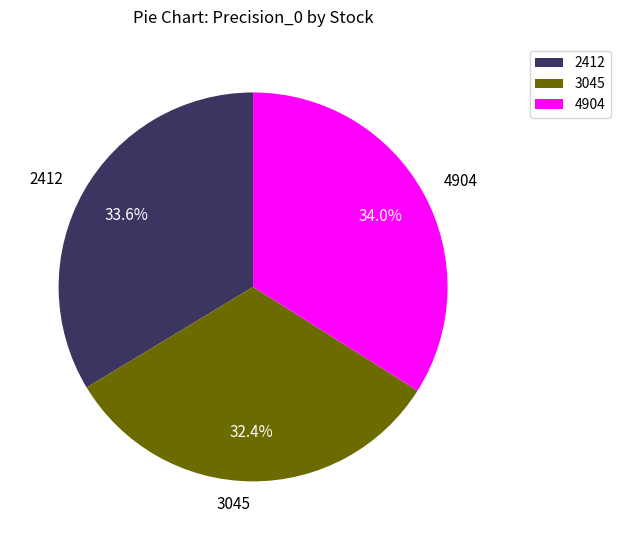

Is there any slice that represents more than half of the pie?

No